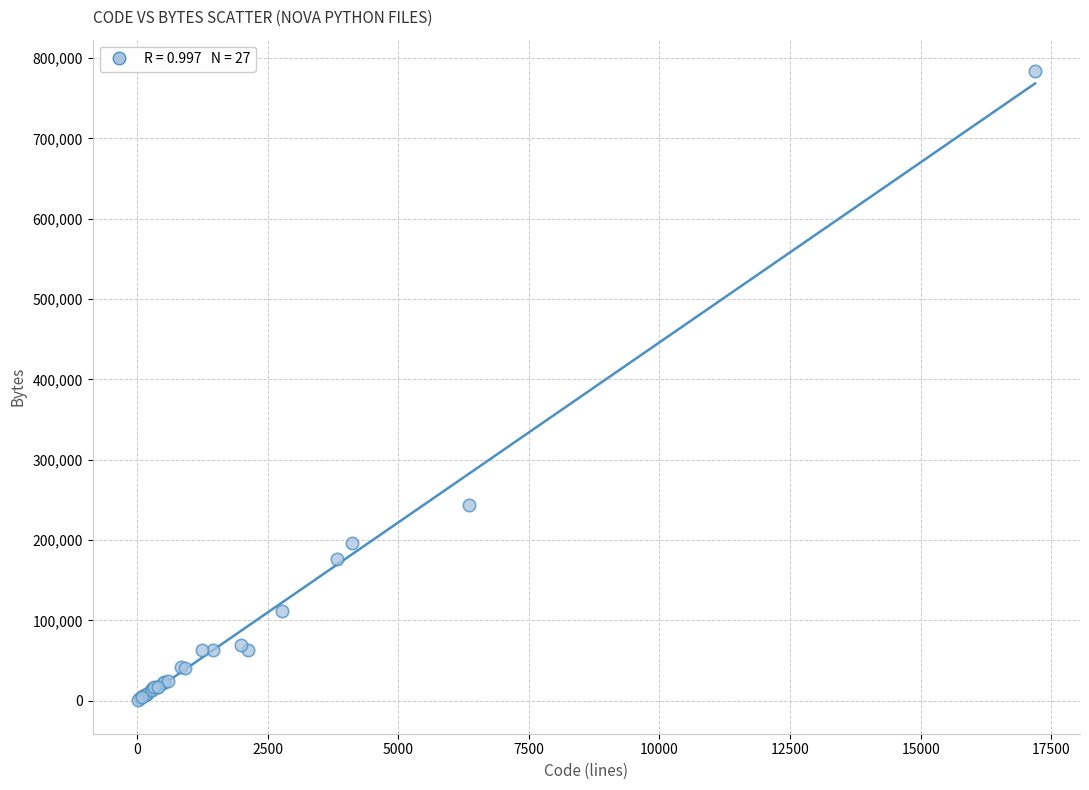

What Y value in the scatter plot is closest to 392403?

243336